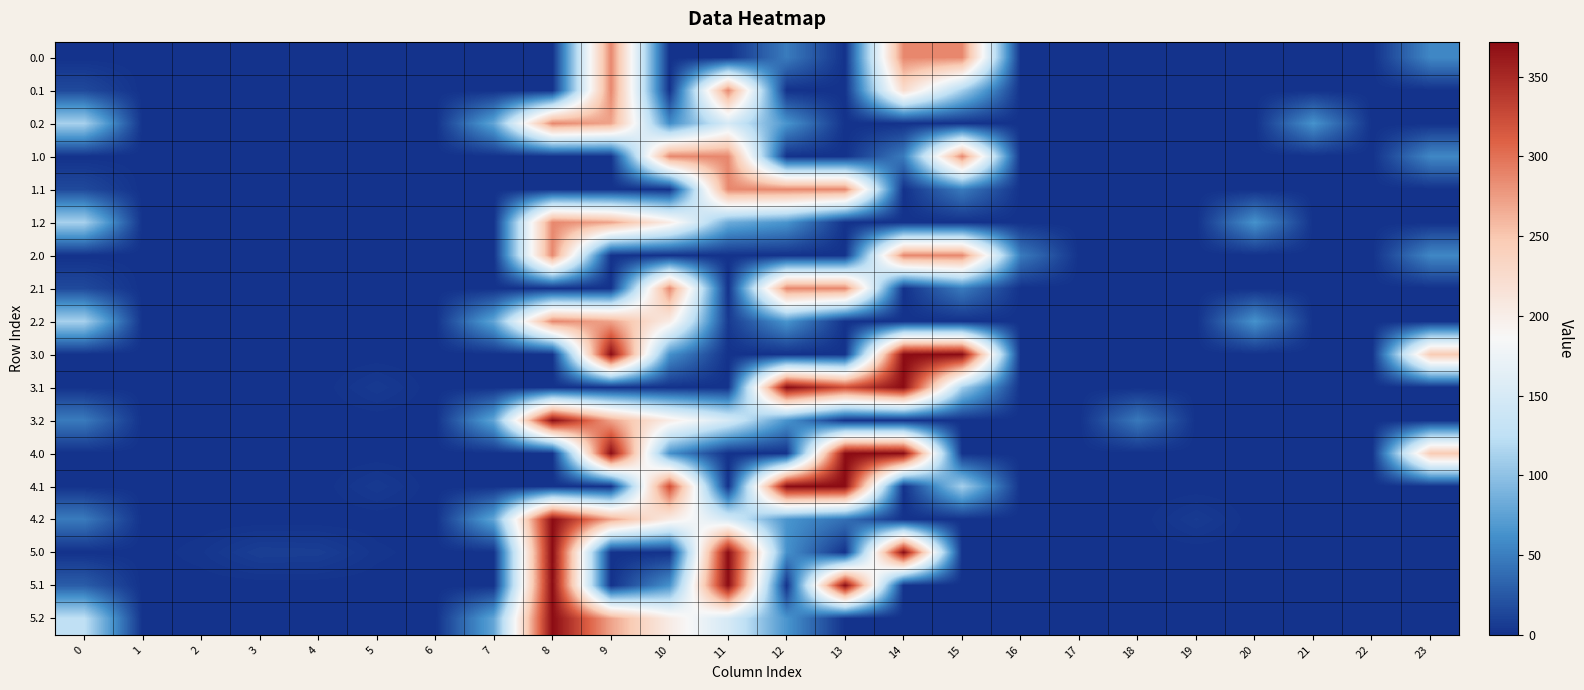

How many categories are shown in the chart?

24